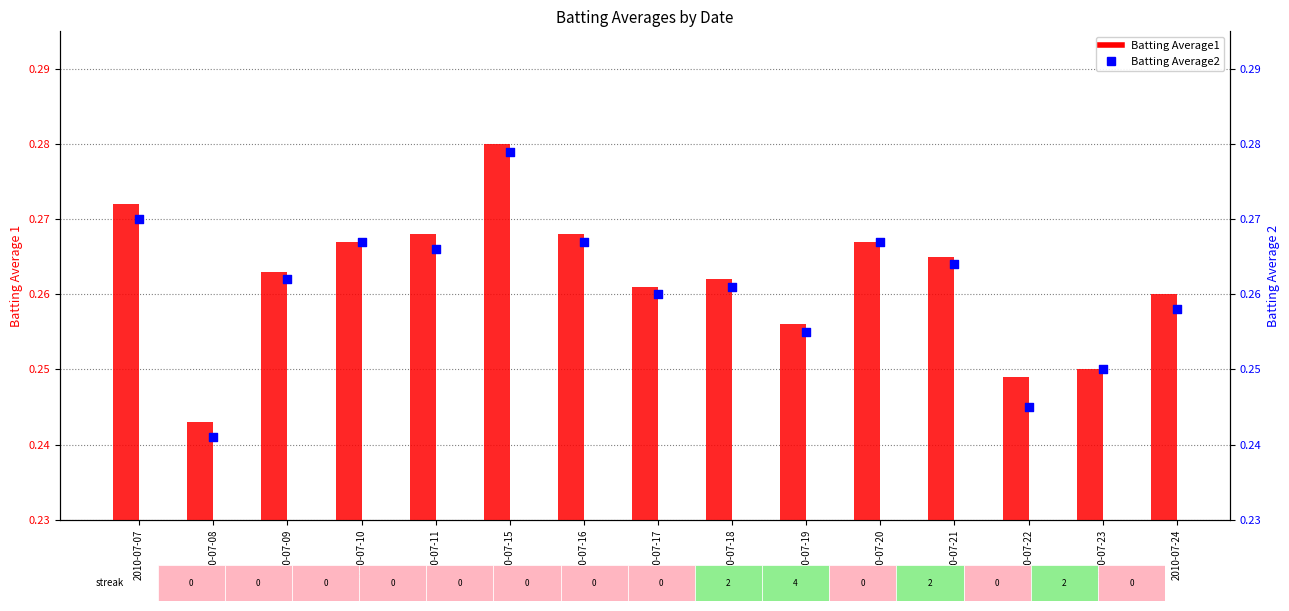

At which category is the sum across all series the highest?

2010-07-15